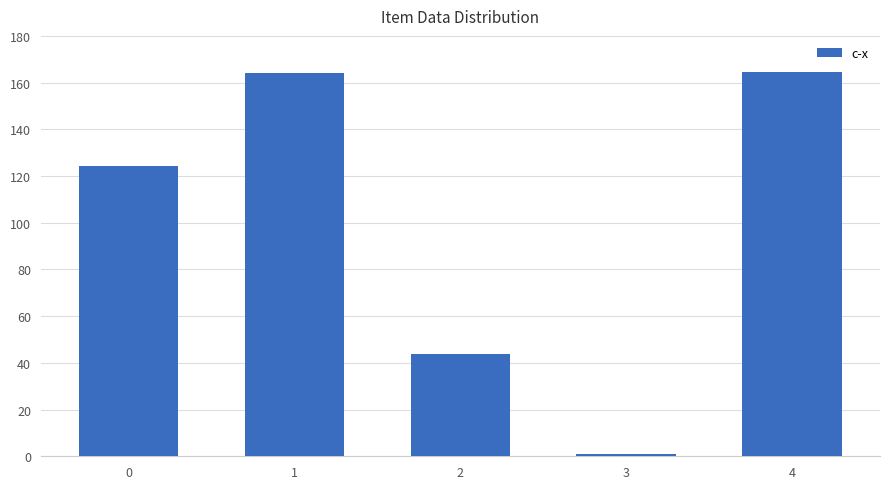

What is the greatest value displayed?

164.7